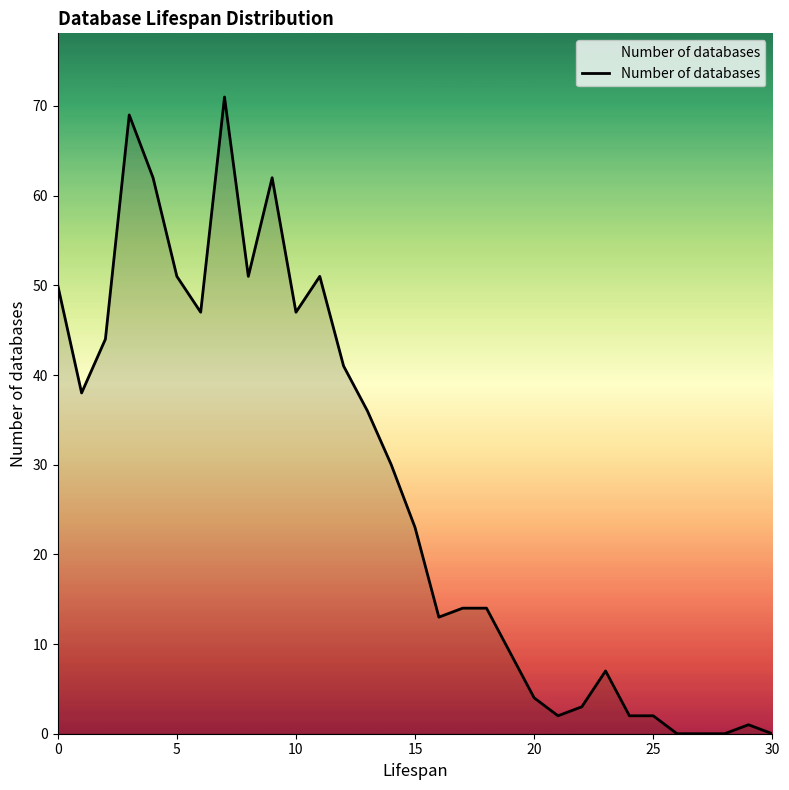

What is the greatest value displayed?

71